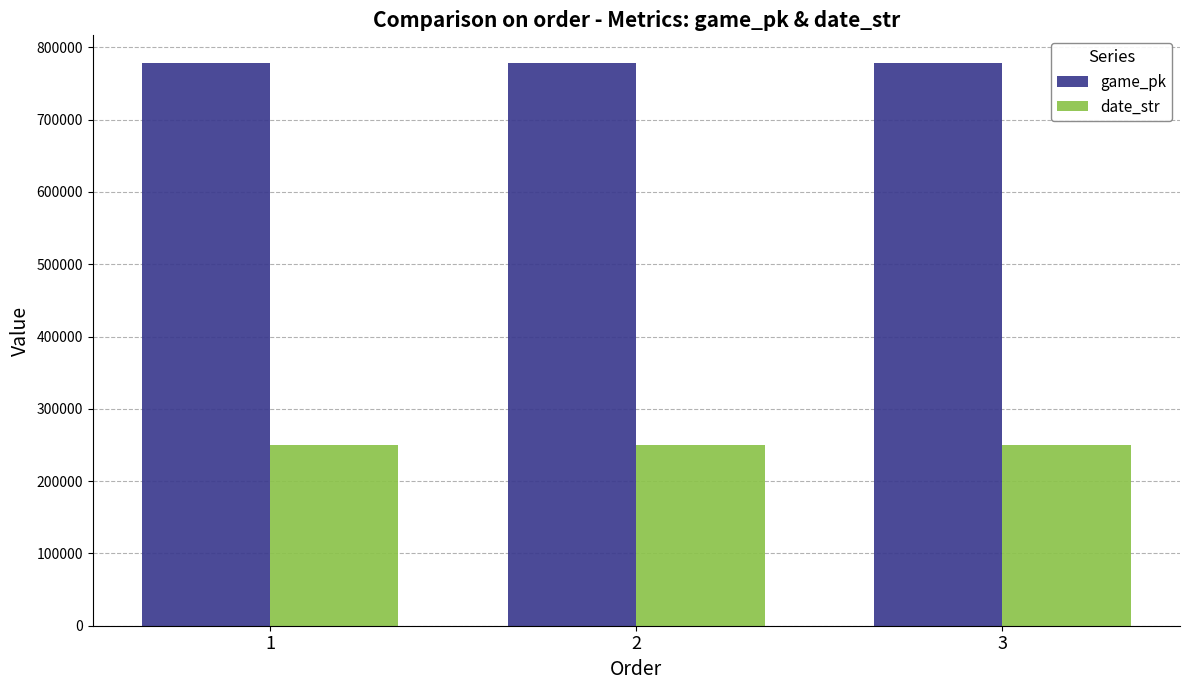

What is the sum of the game_pk values at 2 and 3?

1555493